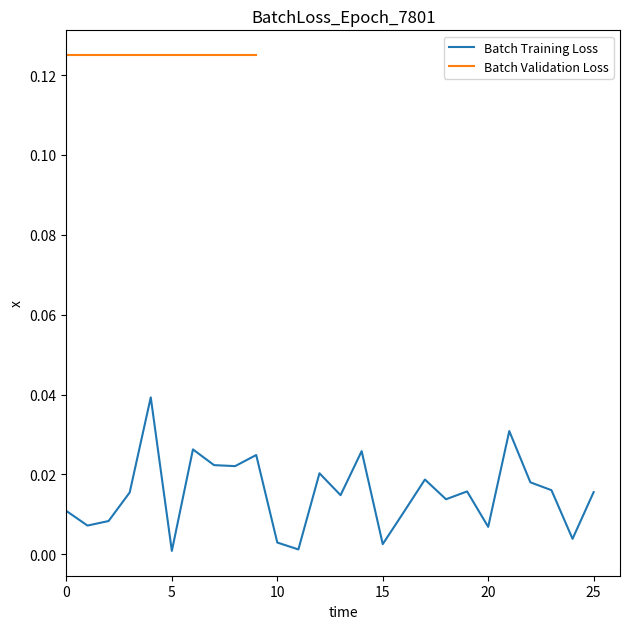

Is this an area chart (filled region under the line)?

No